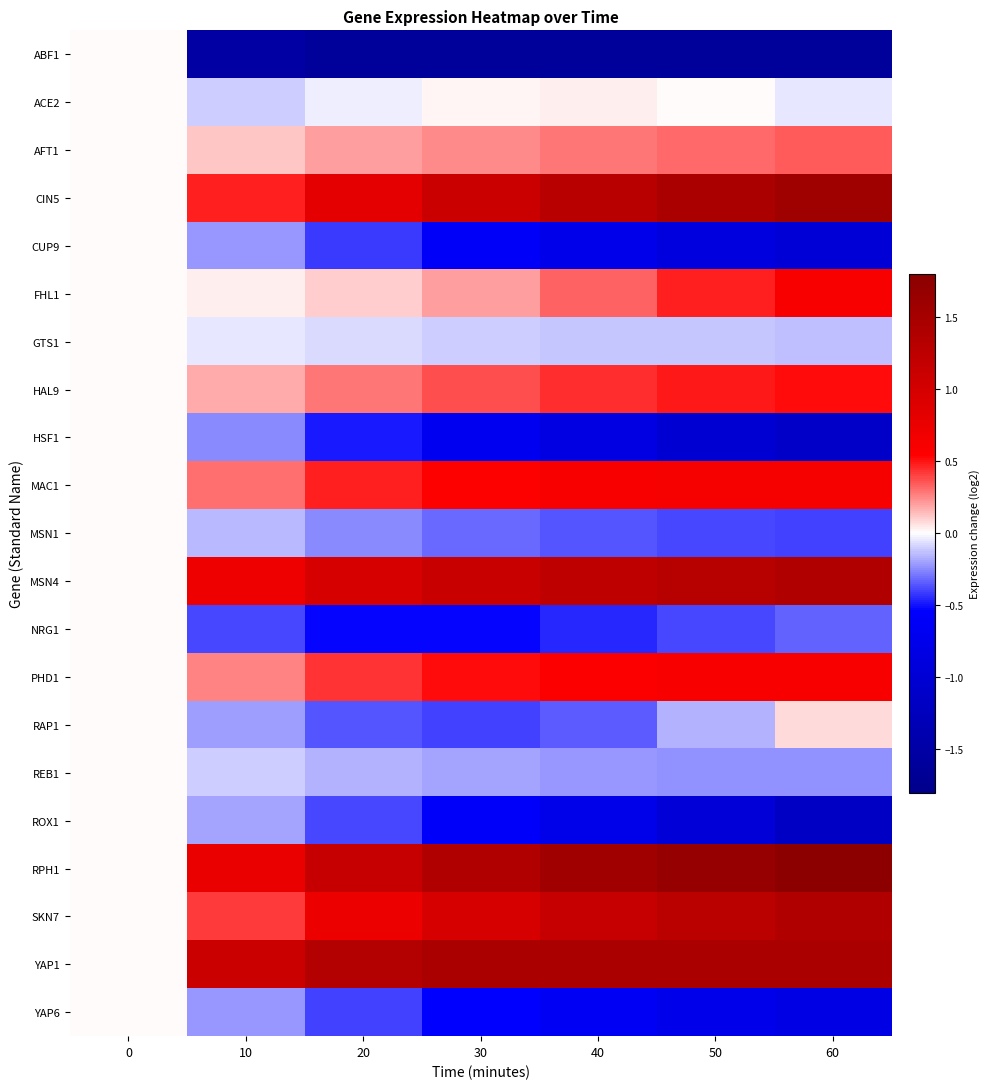

What is the difference between the highest and lowest values at 50?

3.3